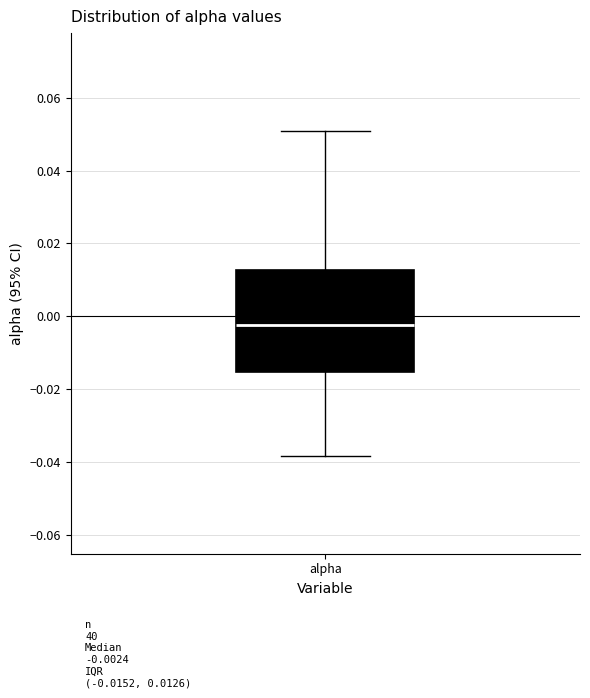

Read this box plot against the y-axis: the position of the median line, the range covered by the box, and the ends of both whiskers. The values are not printed on the chart, so give them approximately, as read against the axis.

median -0.002, box -0.016 to 0.012, whiskers -0.038 to 0.050